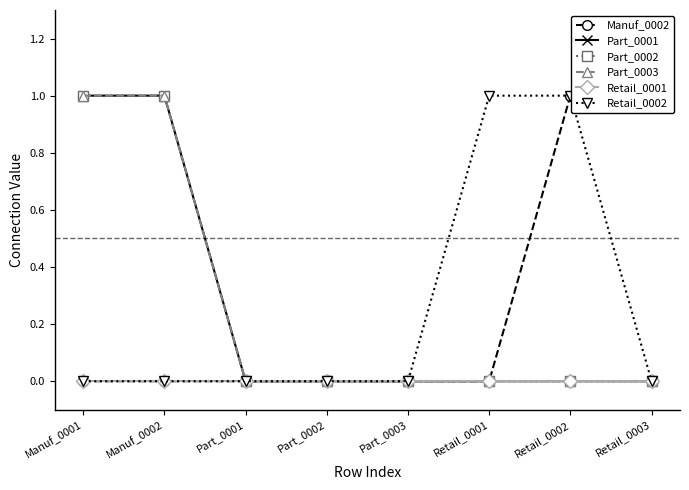

Which category has the lowest value in the Part_0002 series?

Part_0001